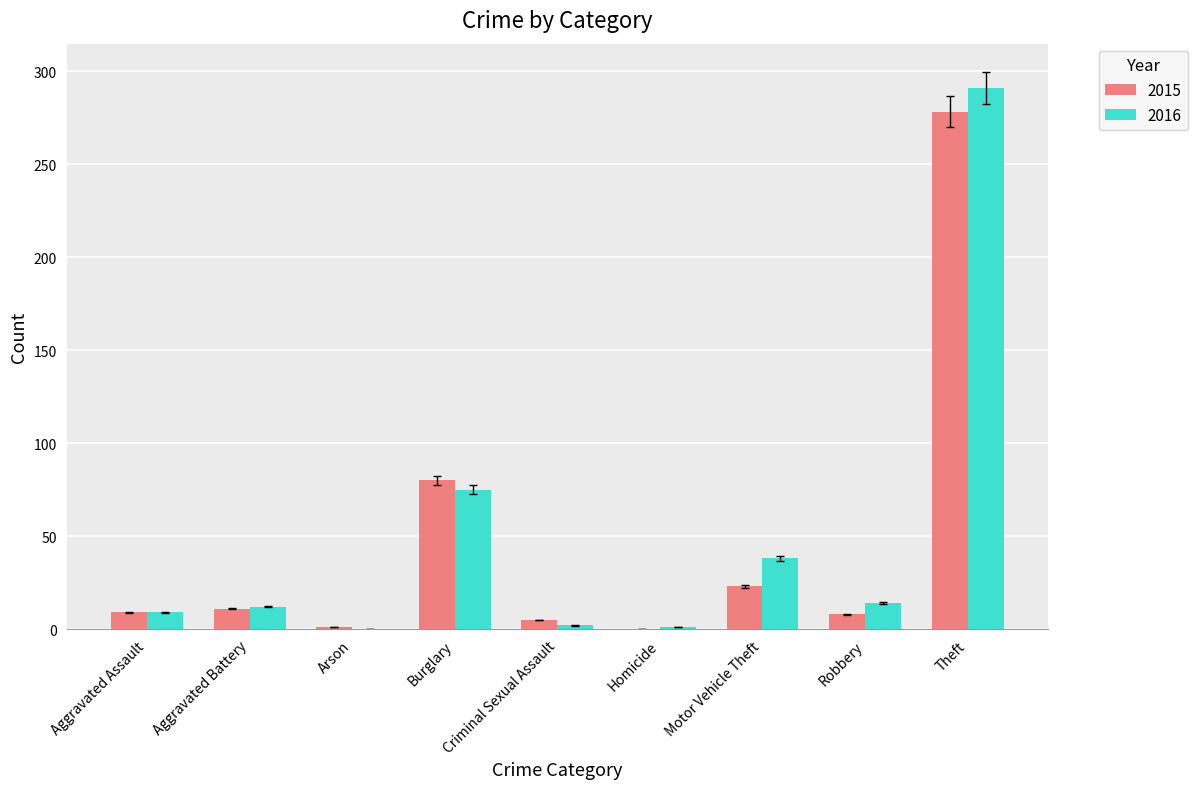

Between Burglary and Robbery, which series saw the biggest shift?

2015